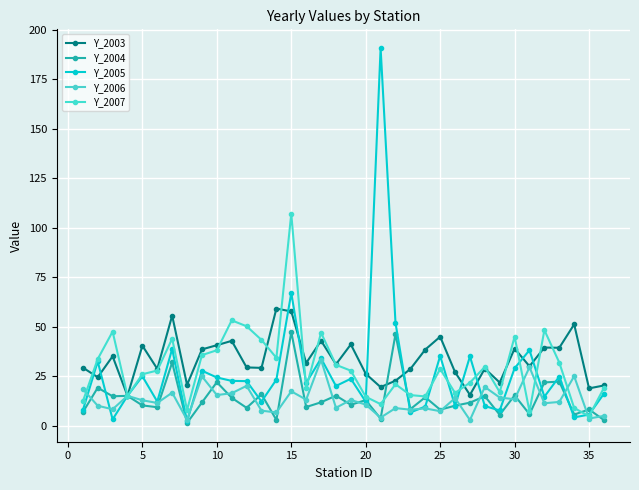

How many data points does each series have?

36